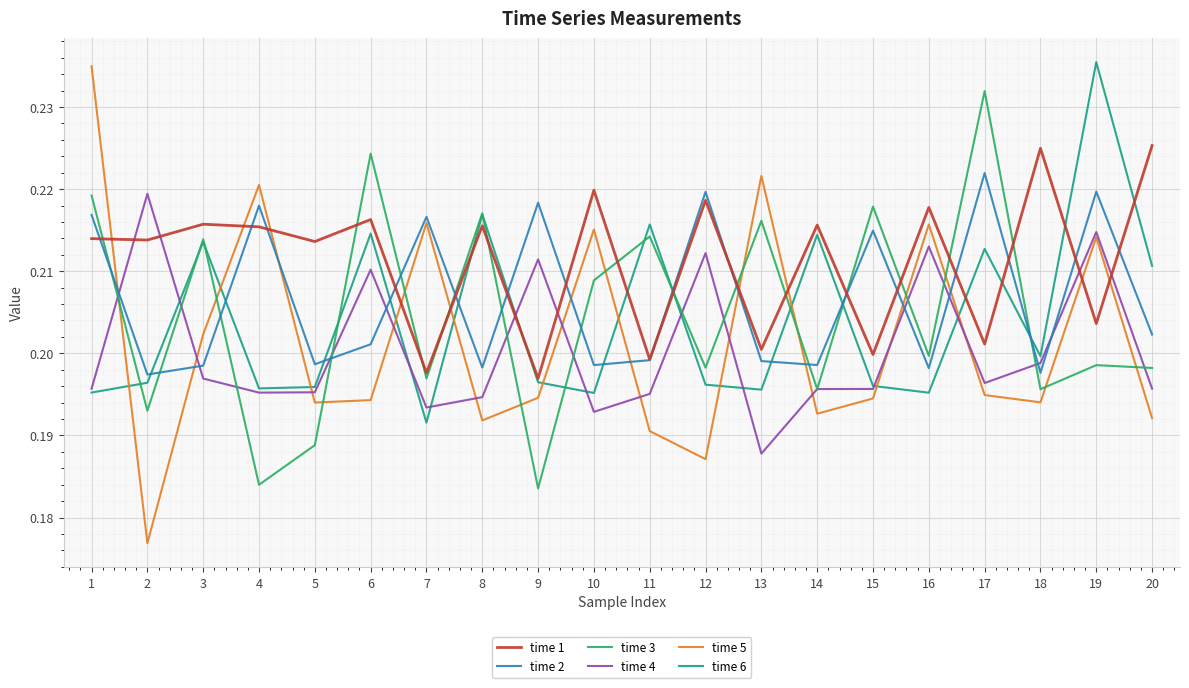

At which label is time 6 closest to 0?

7